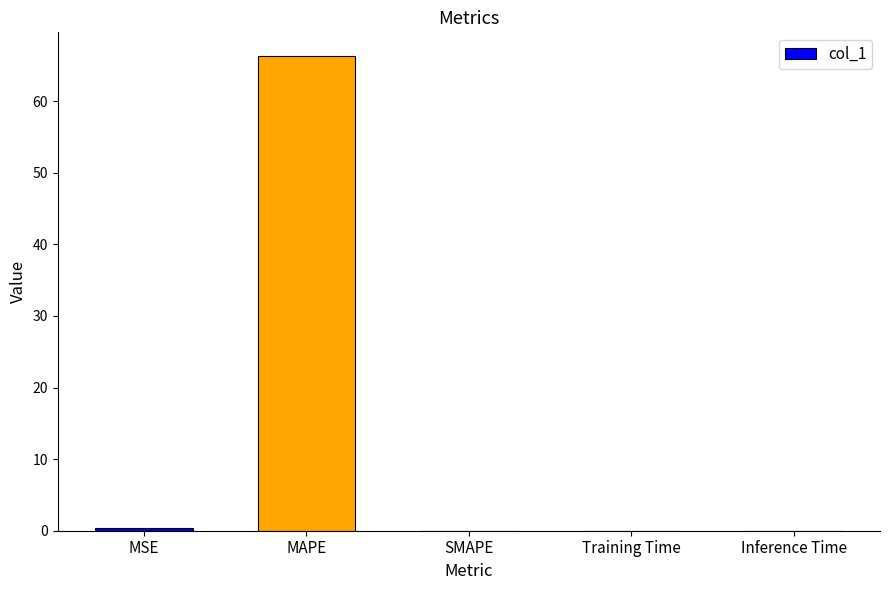

What is the sum of all values?

66.7